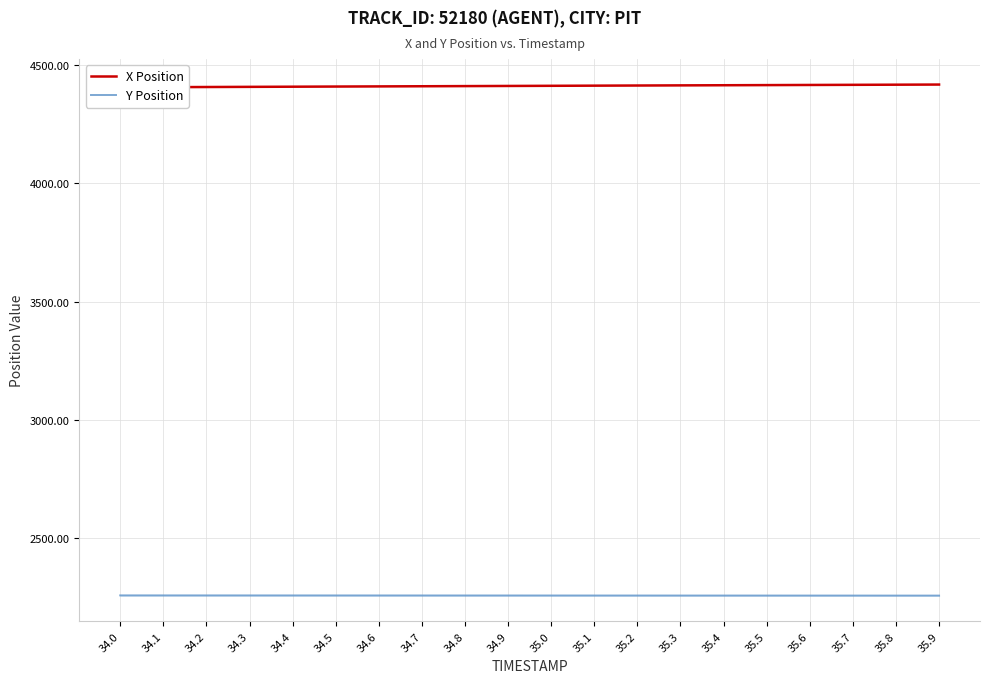

True or false: X Position has more than 0 interior local peaks.

False